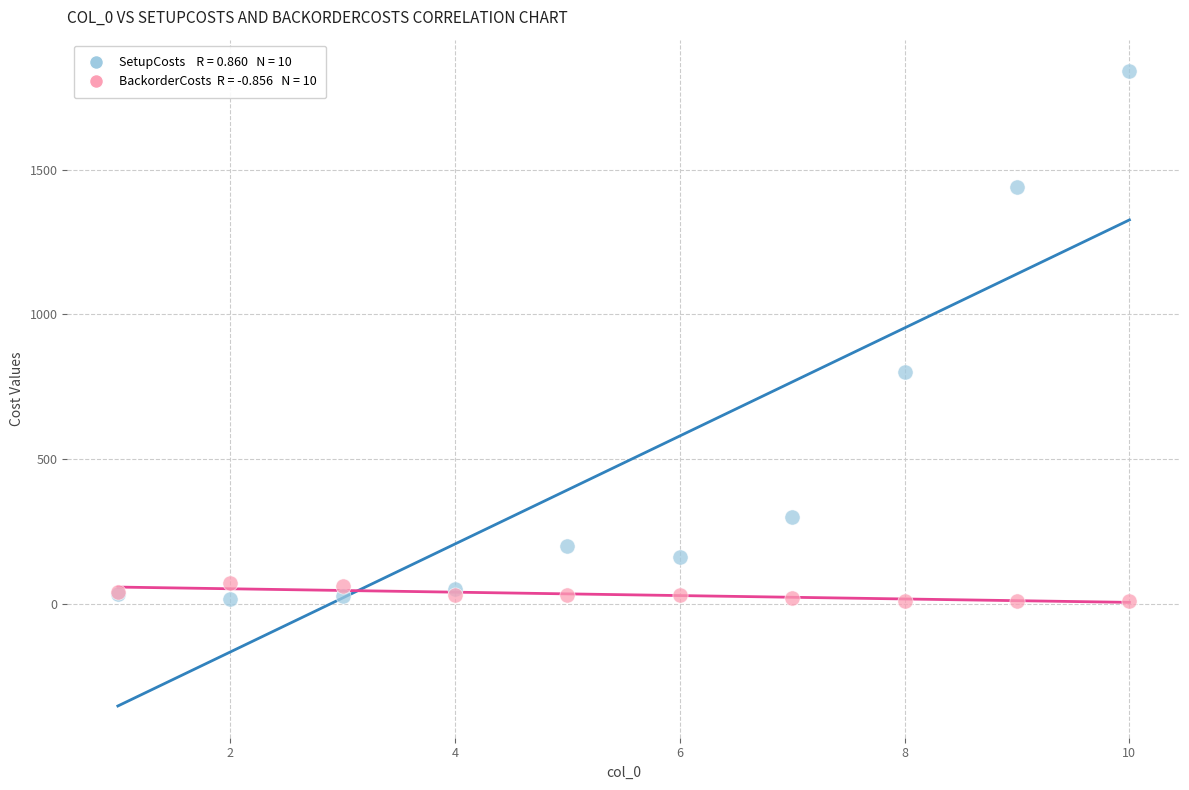

Across all series, what Y value is closest to 925?

800